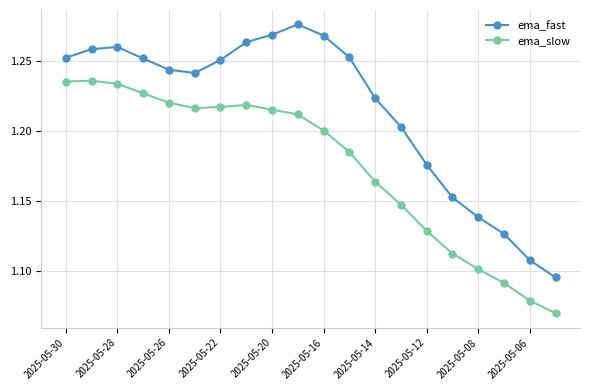

In ema_fast, how many points are higher than both neighbors (excluding endpoints)?

2